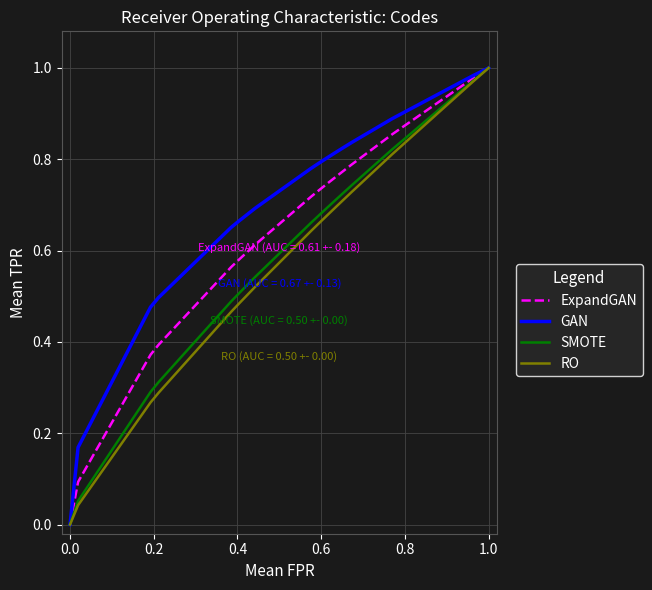

Does the chart display data point markers on the line(s)?

No